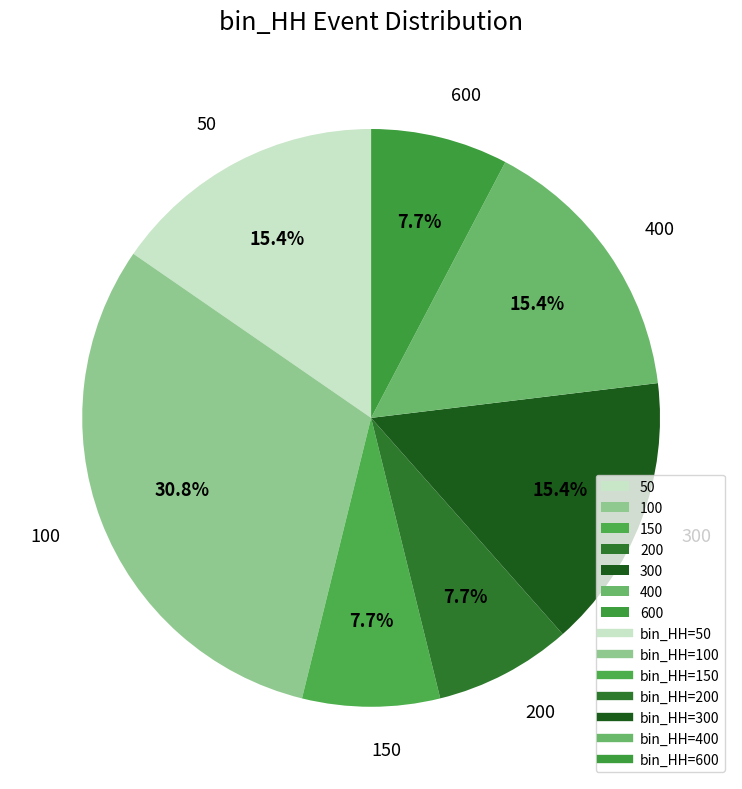

The 400 slice represents 8% of the pie. True or false?

False